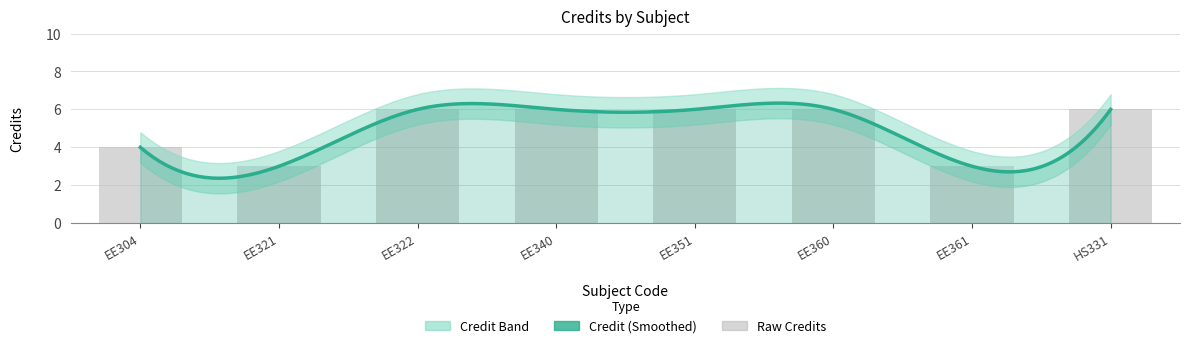

How many bars are there in total?

8